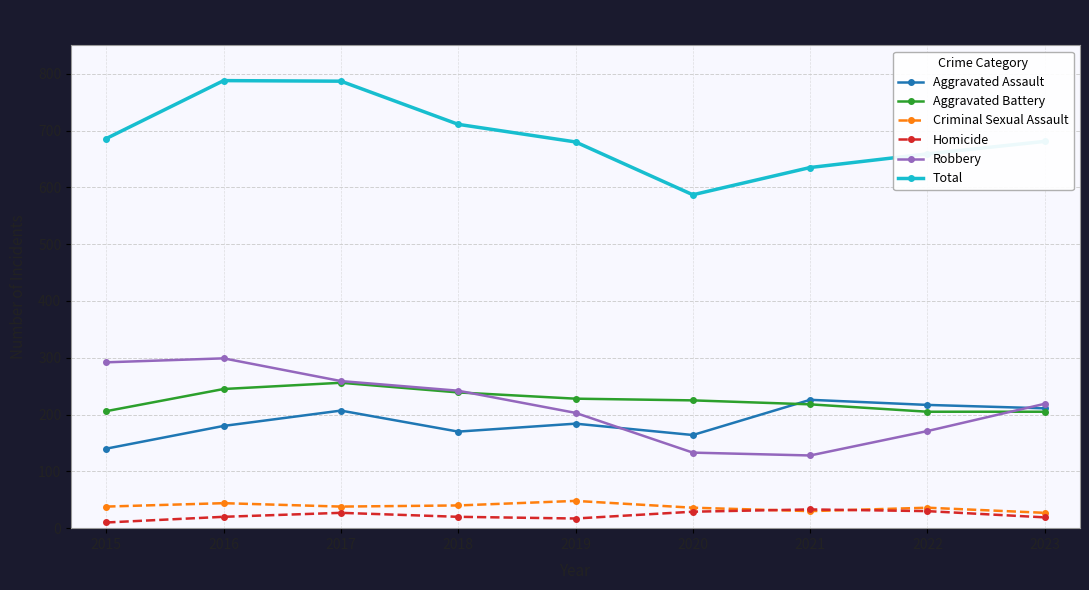

Rank the series by their maximum value, from highest to lowest.

Total, Robbery, Aggravated Battery, Aggravated Assault, Criminal Sexual Assault, Homicide